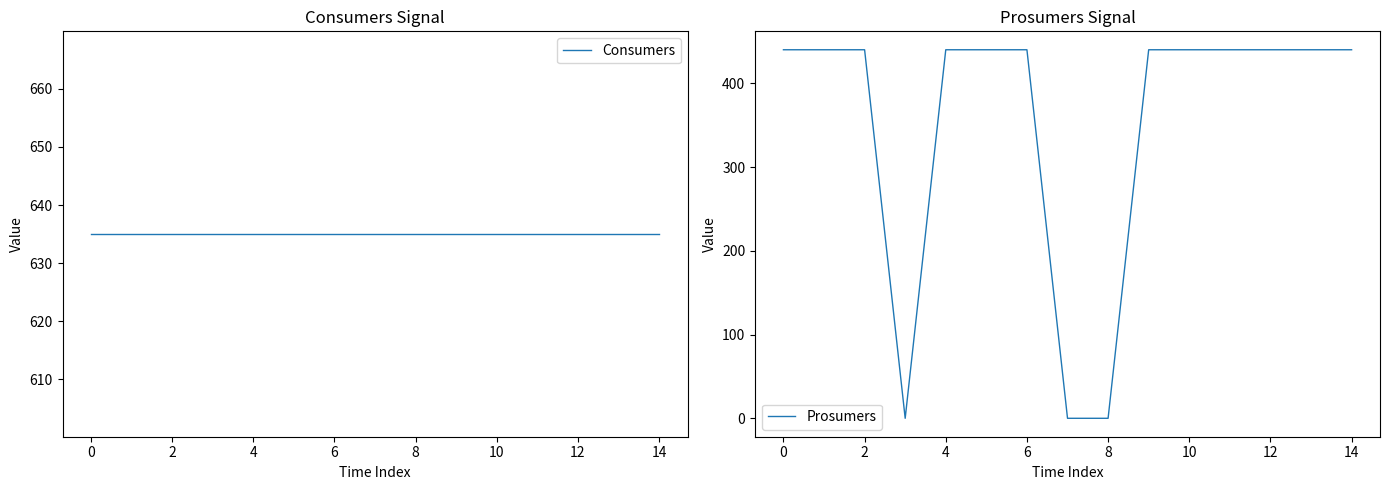

What is the average value of the Prosumers series?

352